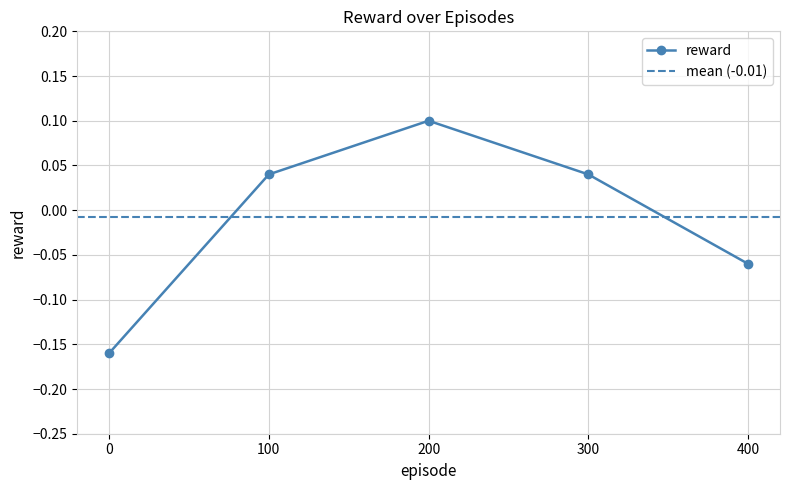

True or false: the data has more than 1 interior local peaks.

False